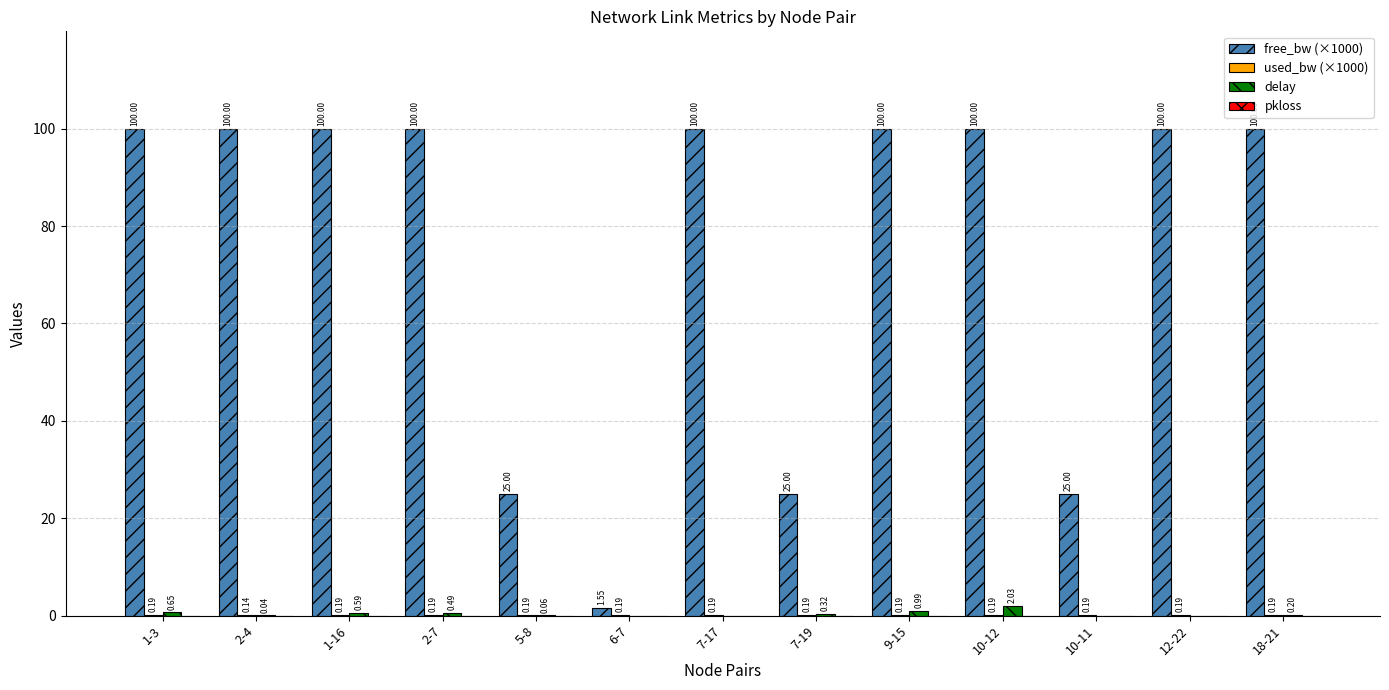

At which category is the sum across all series the highest?

10-12